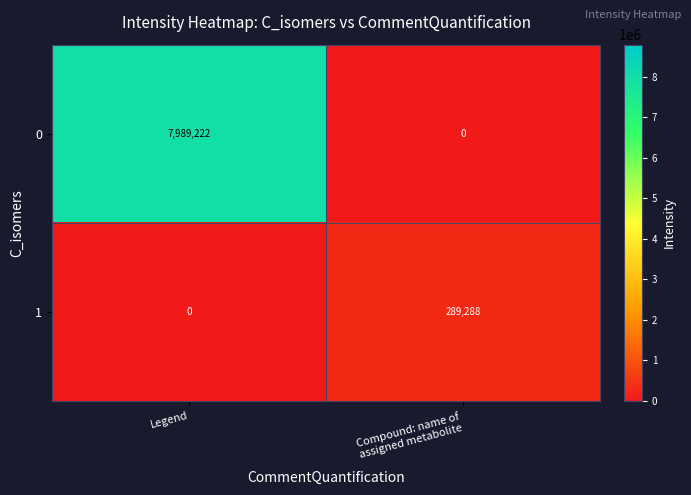

Rank the series by their maximum value, from lowest to highest.

1, 0